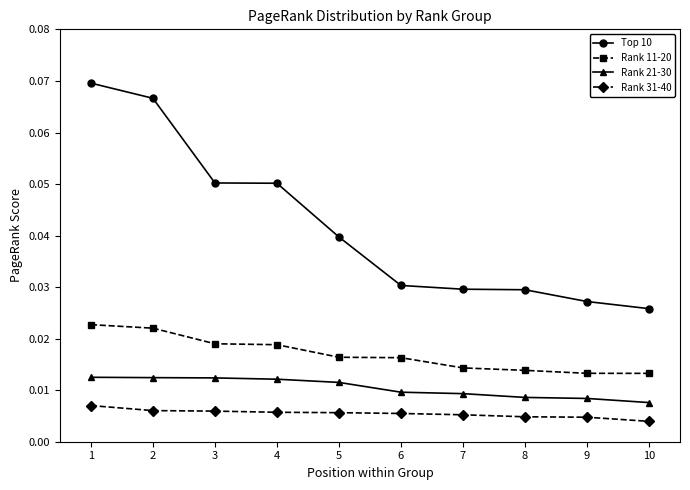

How many Rank 21-30 values are between 0 and 1?

10